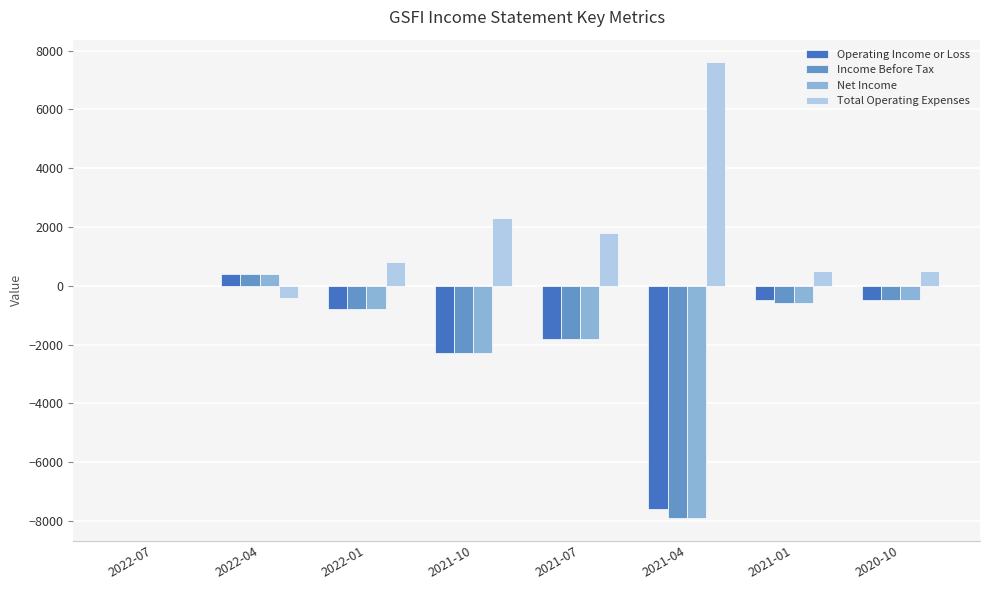

Reading left to right, extract all data points from this chart.

Operating Income or Loss: 2022-07=0	2022-04=400	2022-01=-800	2021-10=-2300	2021-07=-1800	2021-04=-7600	2021-01=-500	2020-10=-500
Income Before Tax: 2022-07=0	2022-04=400	2022-01=-800	2021-10=-2300	2021-07=-1800	2021-04=-7900	2021-01=-600	2020-10=-500
Net Income: 2022-07=0	2022-04=400	2022-01=-800	2021-10=-2300	2021-07=-1800	2021-04=-7900	2021-01=-600	2020-10=-500
Total Operating Expenses: 2022-07=0	2022-04=-400	2022-01=800	2021-10=2300	2021-07=1800	2021-04=7600	2021-01=500	2020-10=500